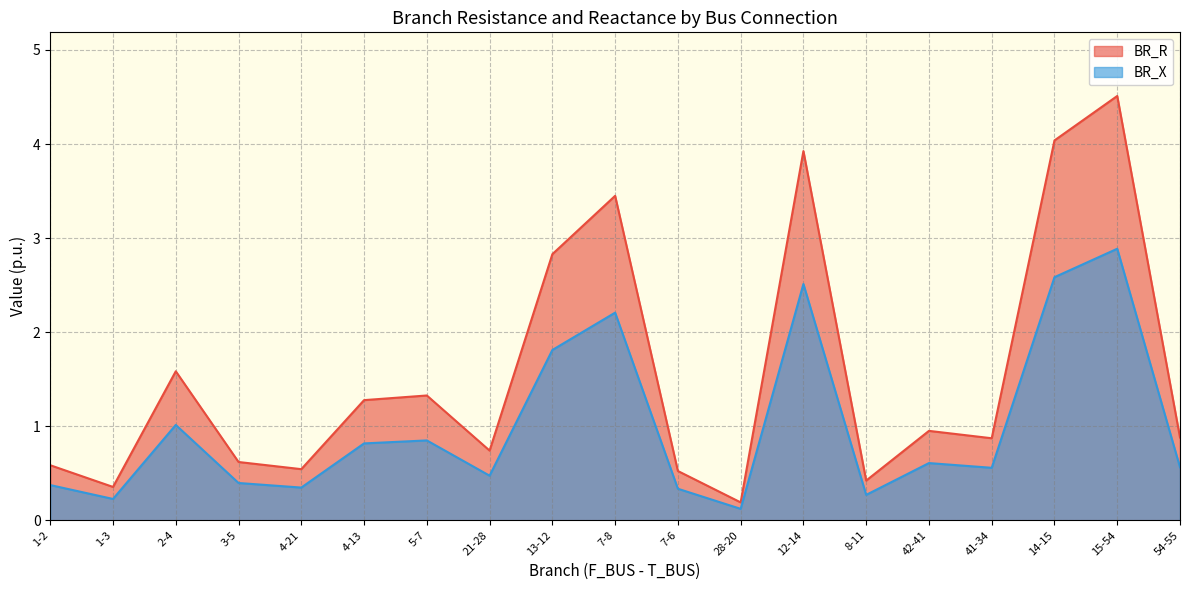

What is the label of the 17th point from the right?

2-4